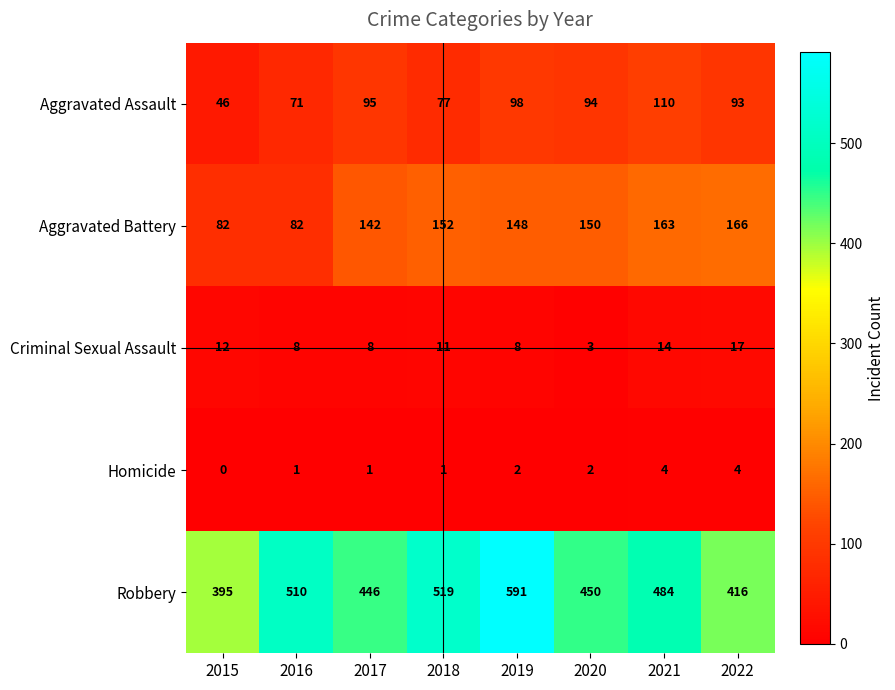

What is the spread (max minus min) of values at 2016?

509